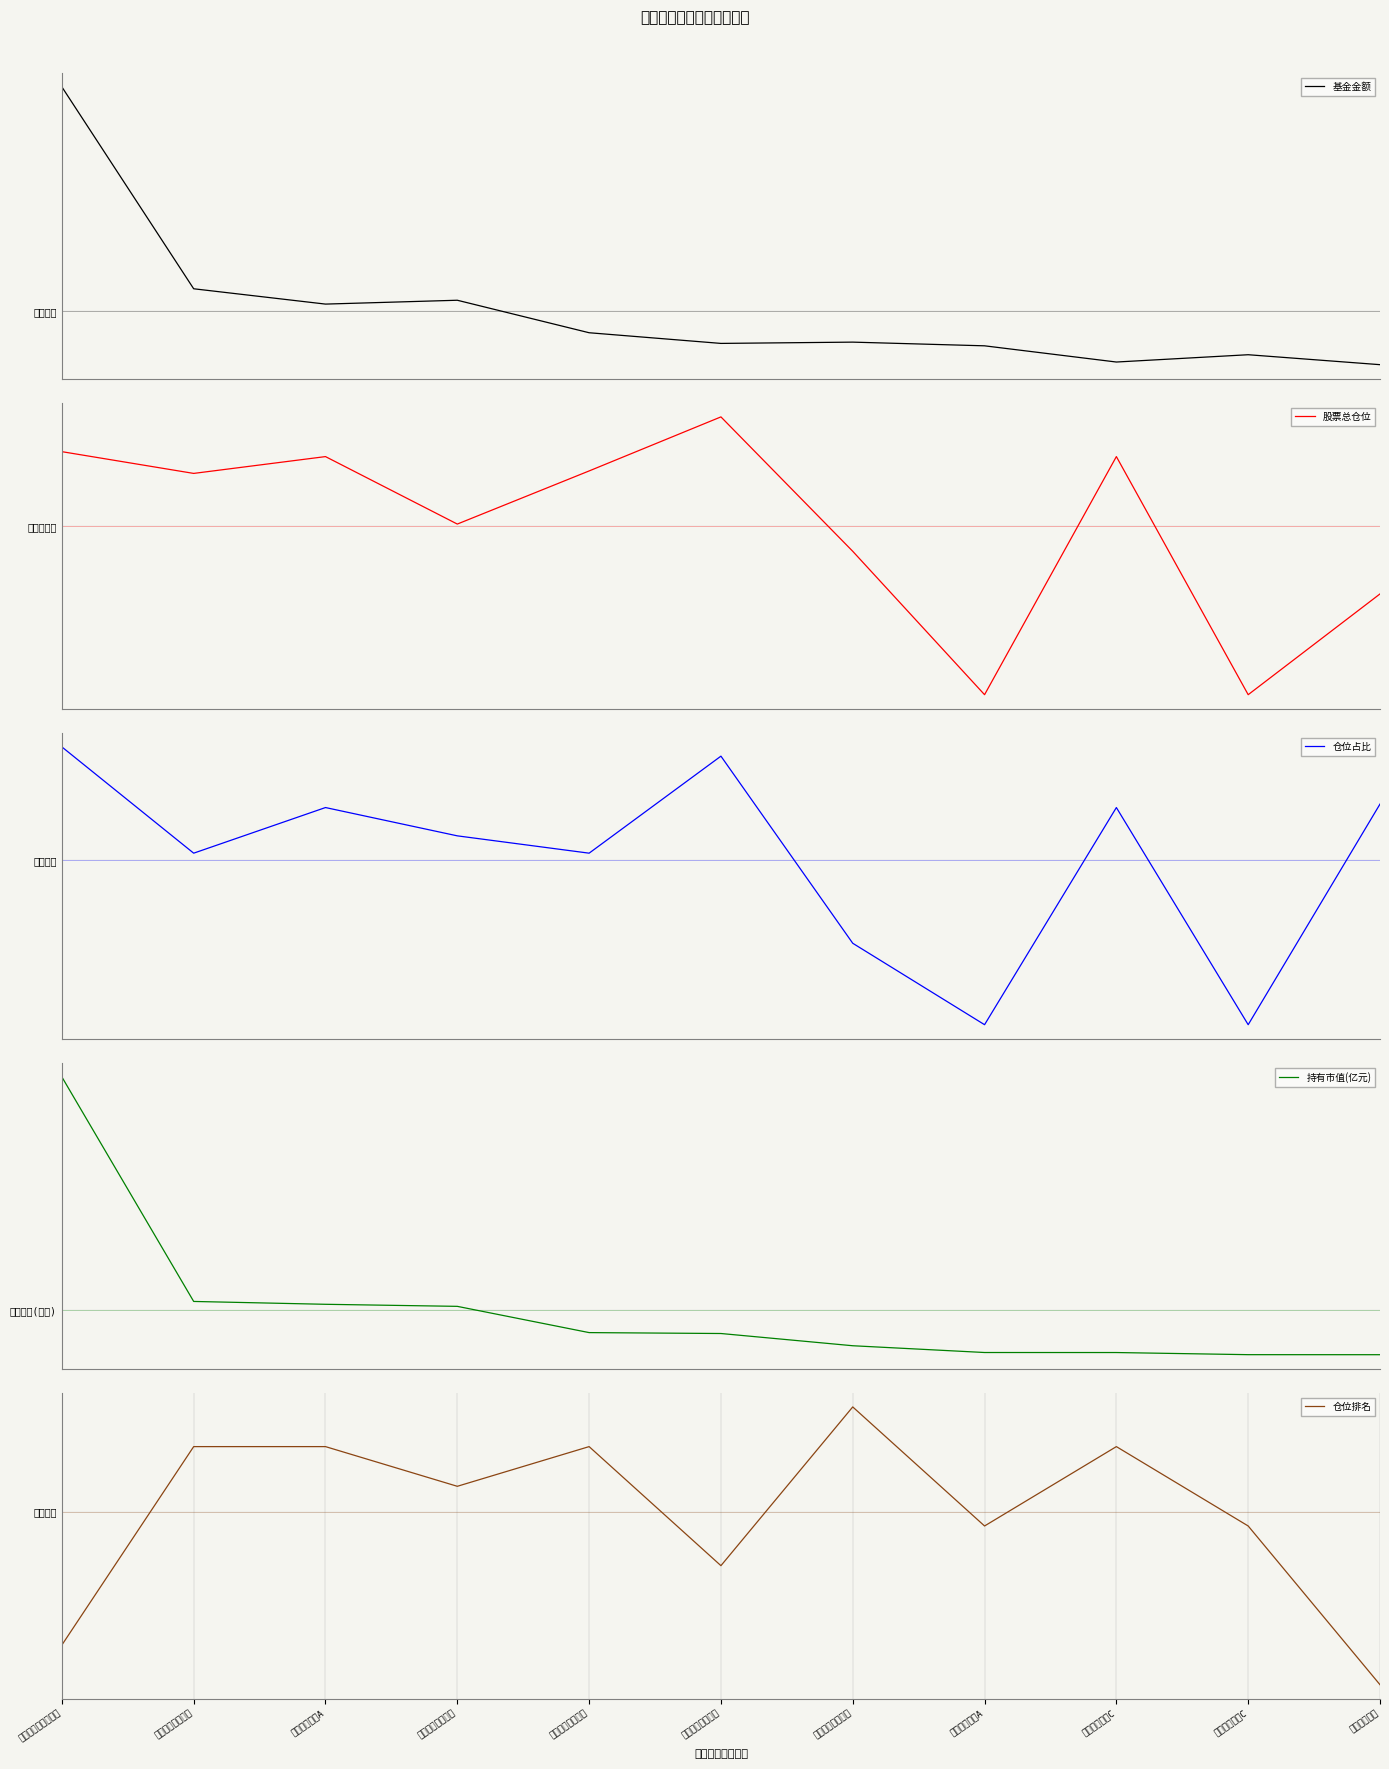

List the labels in order of 仓位占比 value, smallest first.

兴银丰运稳益A, 兴银丰运稳益C, 大成竞争优势混合, 中泰星元价值优选, 中泰玉衡价值优选, 大成策略回报混合, 大成睿享混合A, 大成睿享混合C, 国信价值智选, 华夏价值精选混合, 国泰君安君得明混合